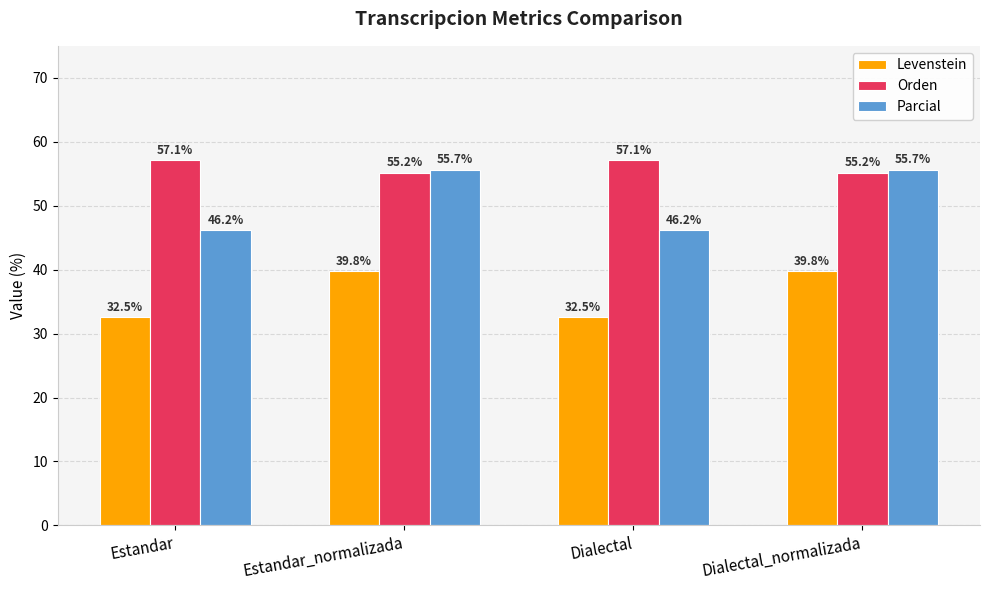

True or false: Levenstein has a value of 32.5 at Estandar.

True